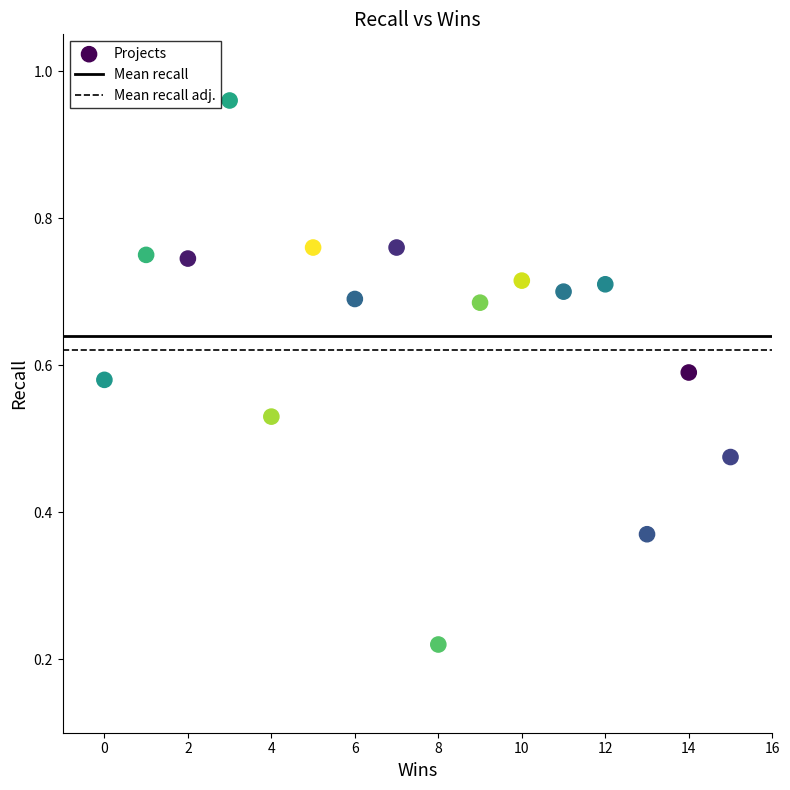

What is the range of X values (max minus min)?

15.0